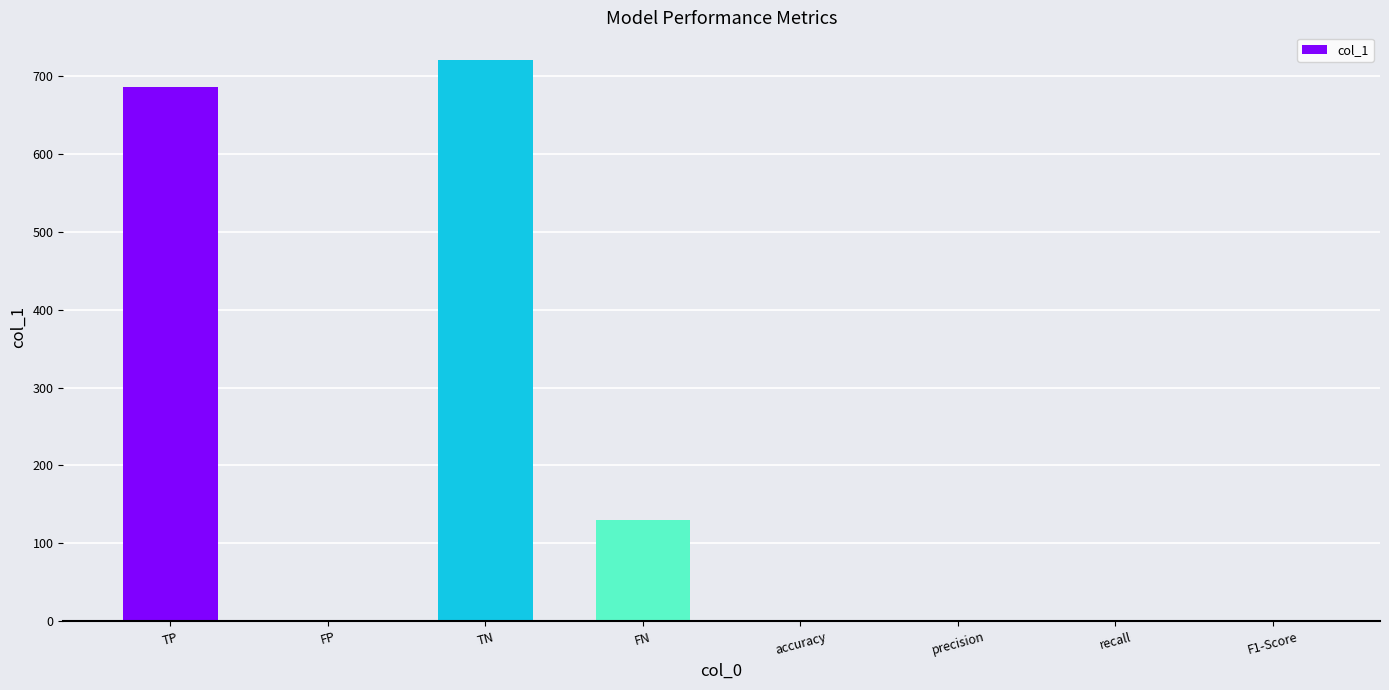

Read the value at FN.

130.0